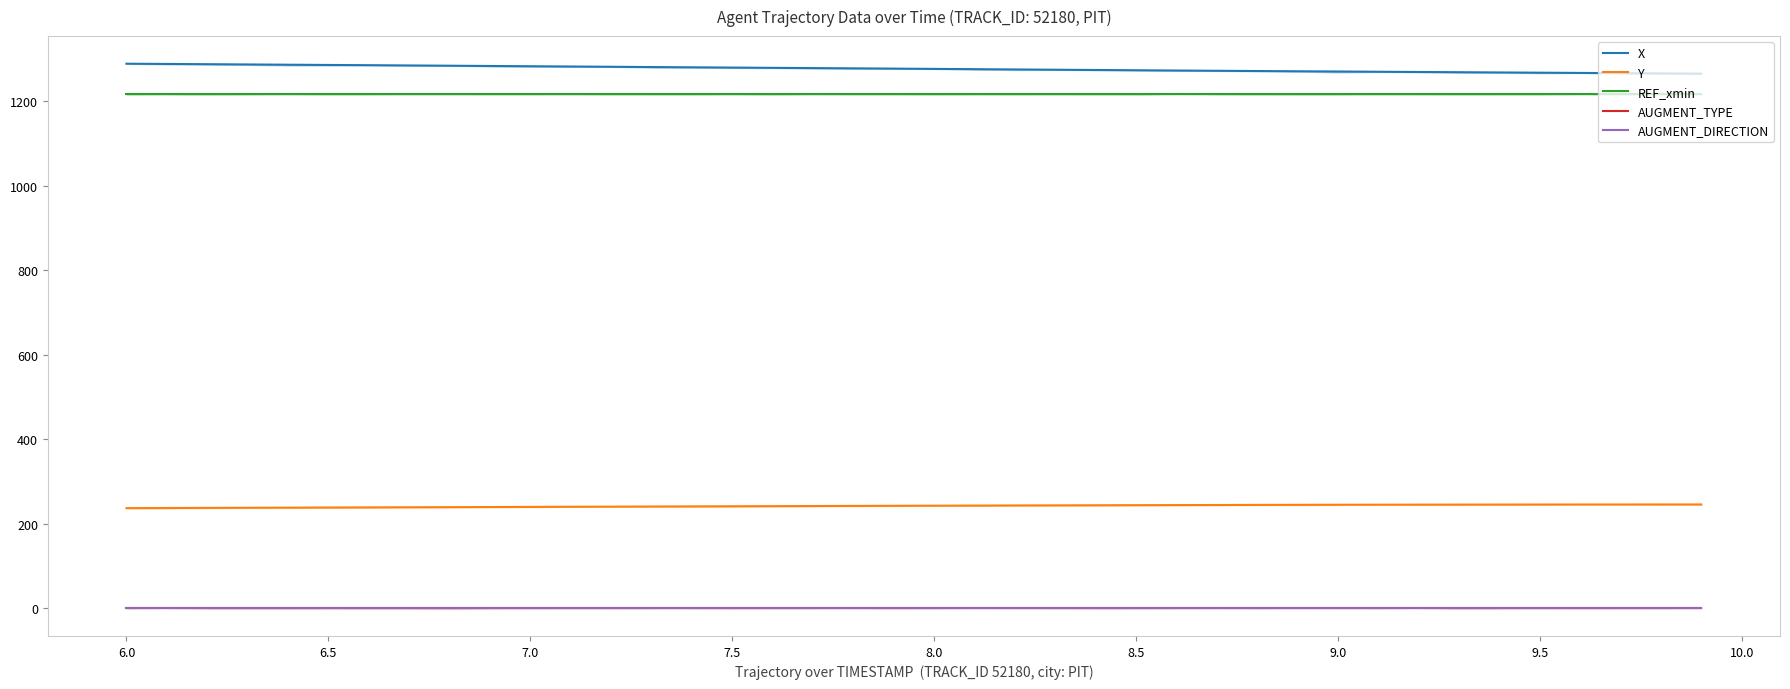

True or false: REF_xmin and X intersect in this chart.

False